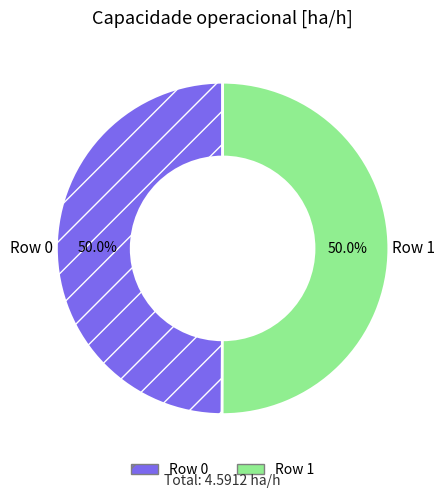

Is the sum of Row 0 and Row 1 greater than half?

Yes